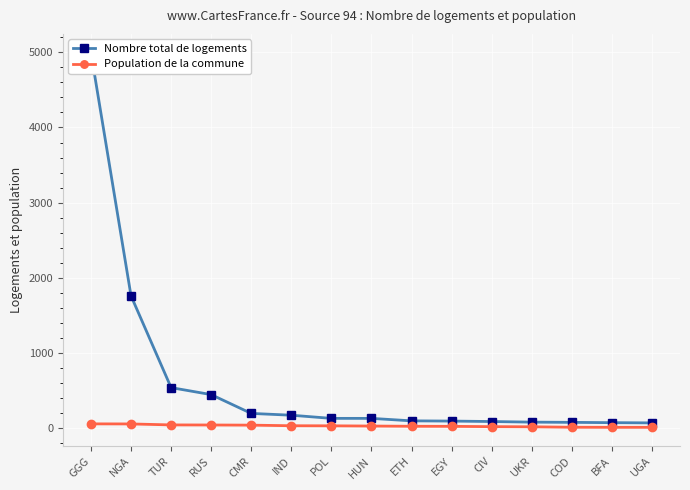

The Population de la commune series shows 37 at CIV. True or false?

False